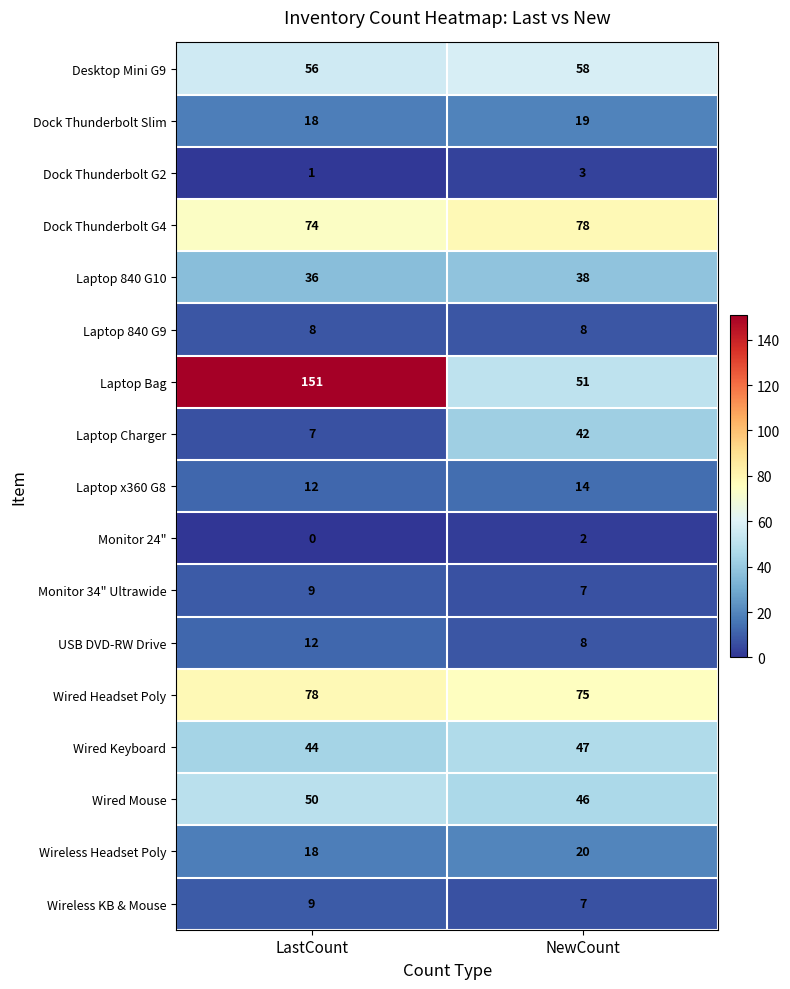

Which series changed the most between LastCount and NewCount?

Laptop Bag